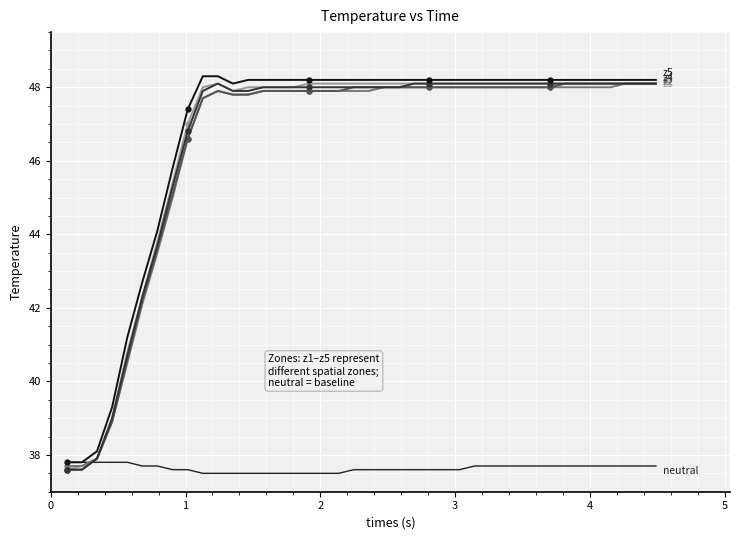

What is the smallest value displayed?

37.5